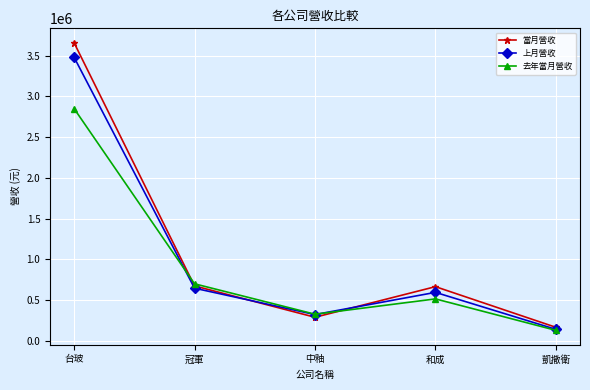

At which label does 上月營收 first exceed 594749?

台玻